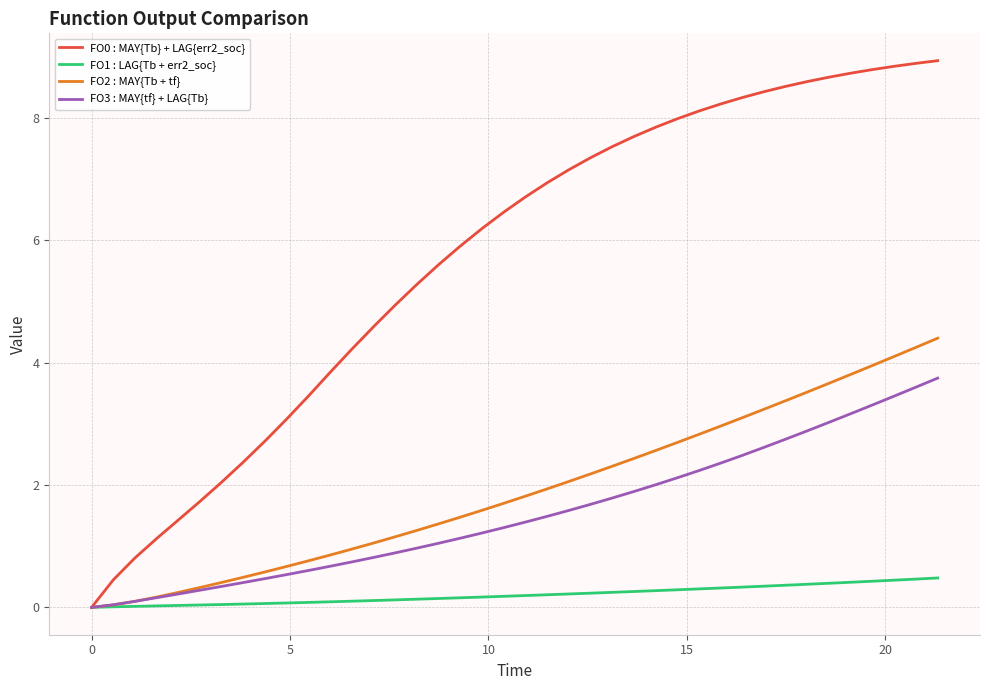

What is the difference between the maximum and second lowest values in the FO1 : LAG{Tb + err2_soc} series?

0.5